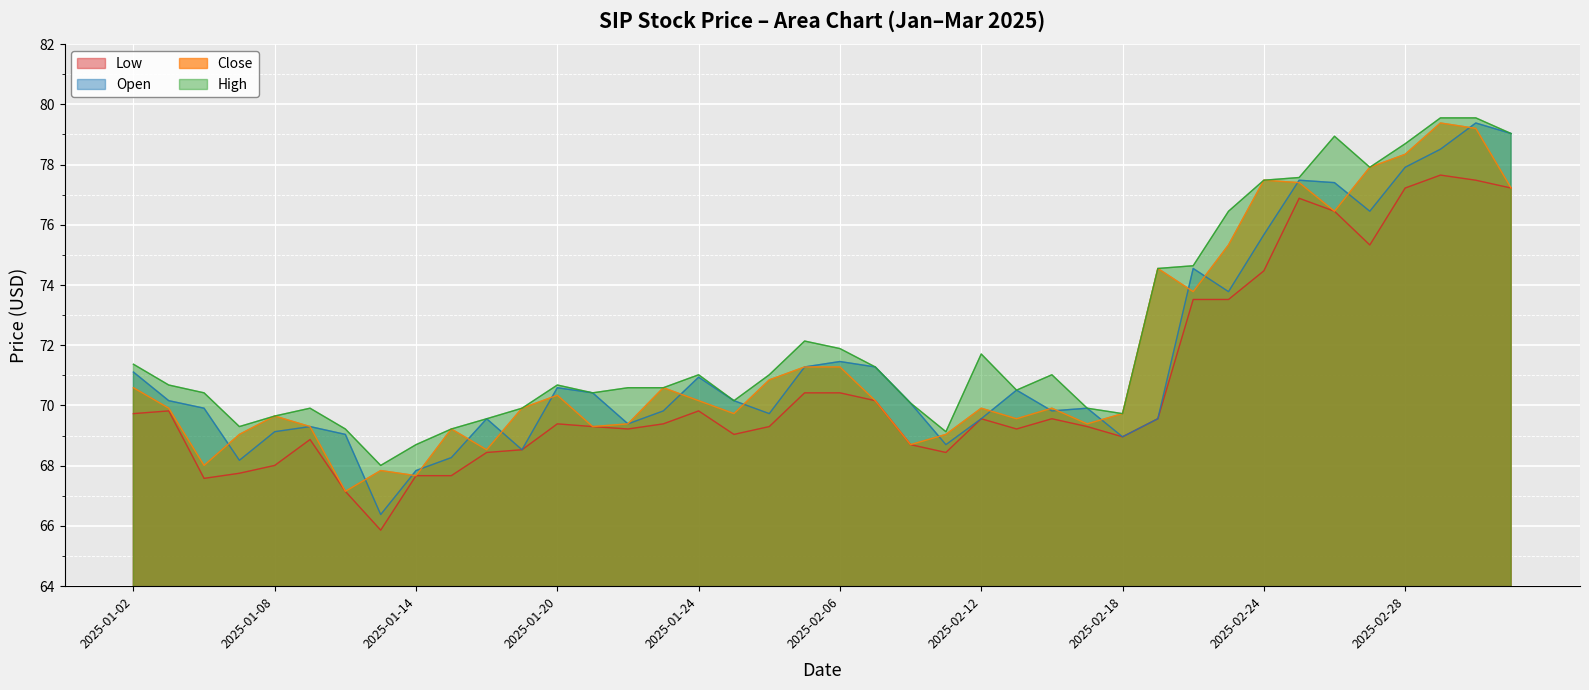

What are all the series names shown in the legend?

Low, Open, Close, High